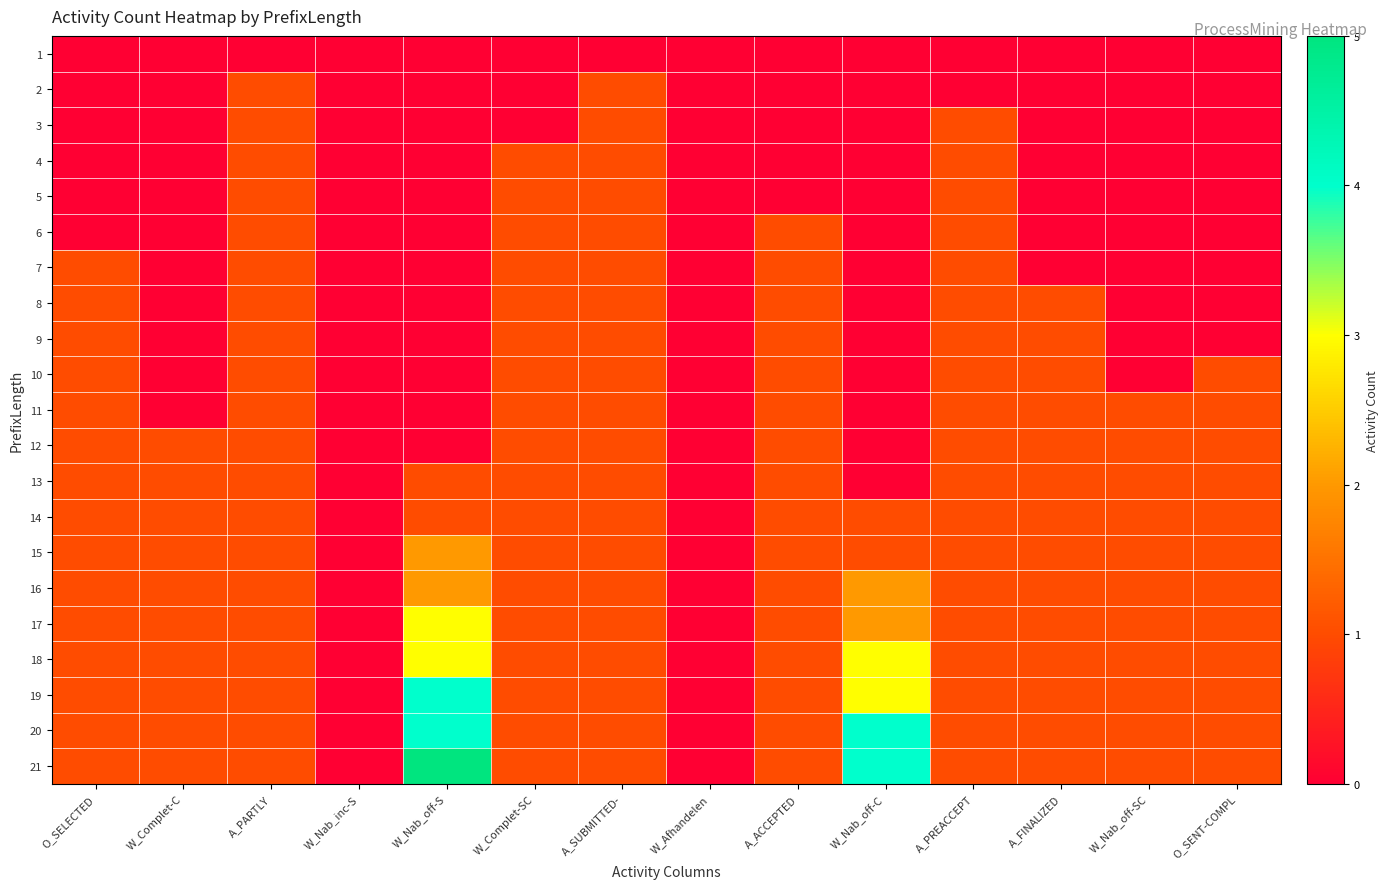

What is the greatest value displayed?

5